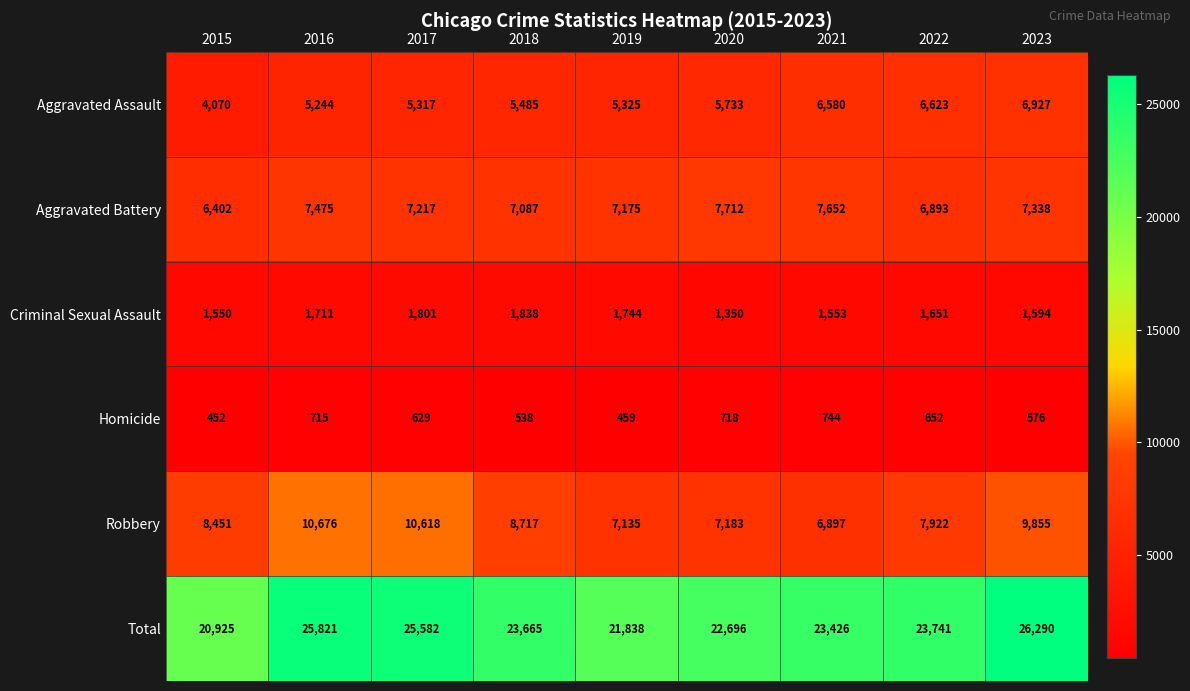

The Robbery series shows 2222 at 2016. True or false?

False